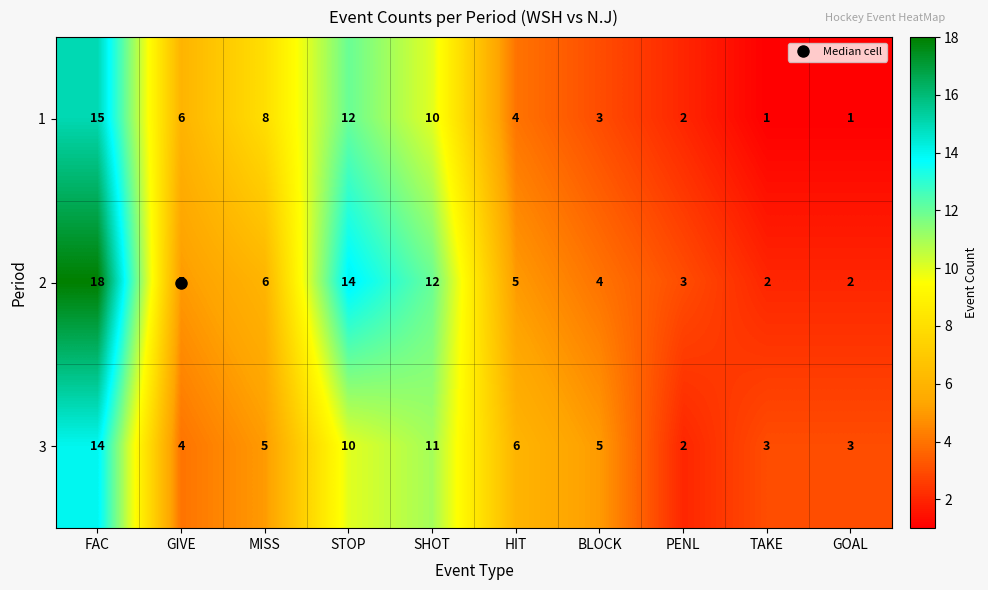

At which category is the sum across all series the highest?

FAC